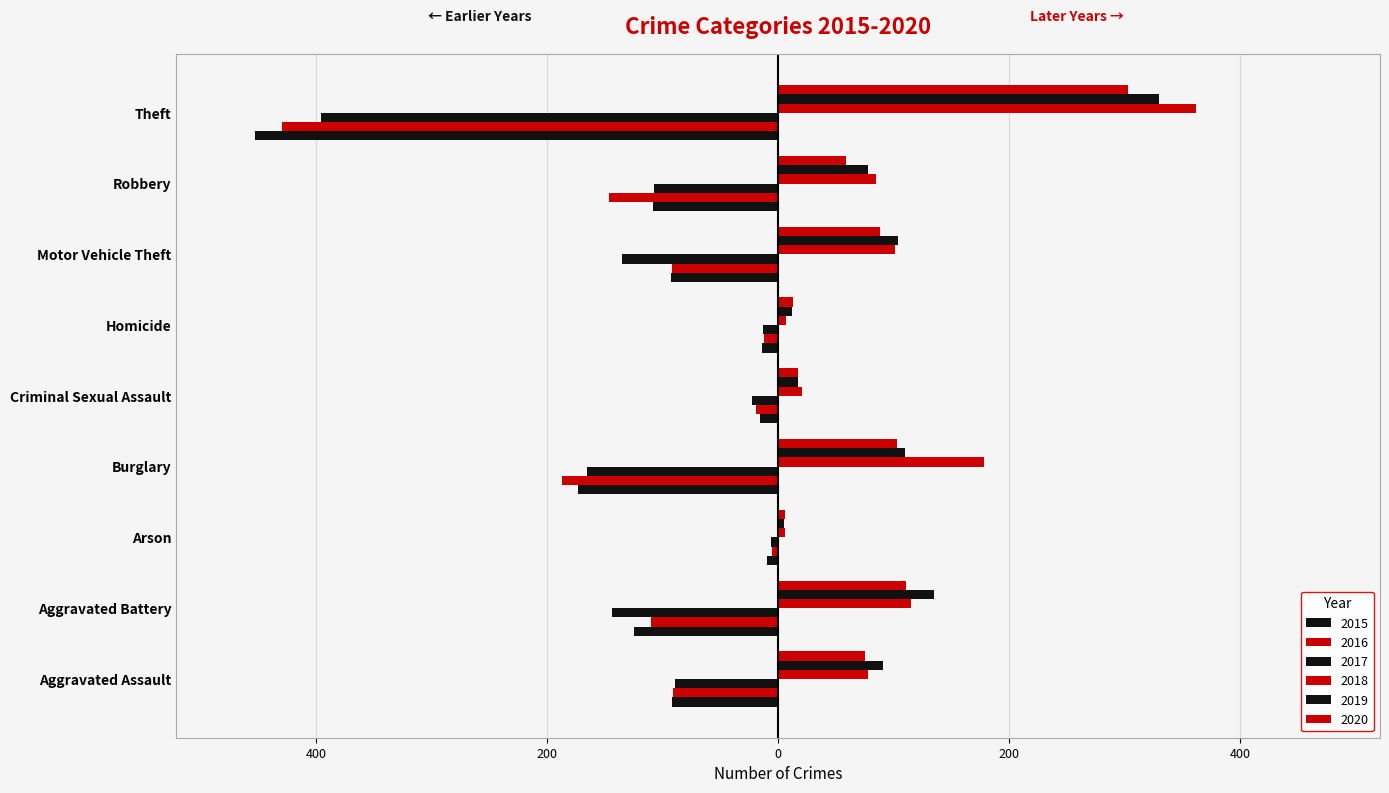

List the labels in order of 2018 value, largest first.

Theft, Burglary, Aggravated Battery, Motor Vehicle Theft, Robbery, Aggravated Assault, Criminal Sexual Assault, Homicide, Arson